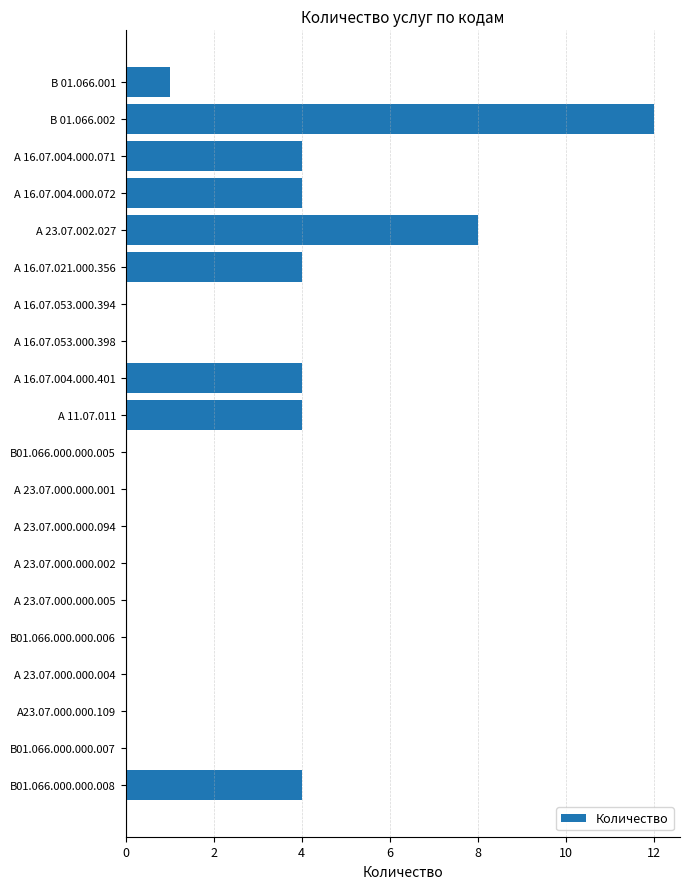

What is the change in value from А 23.07.002.027 to А 23.07.000.000.094?

-8